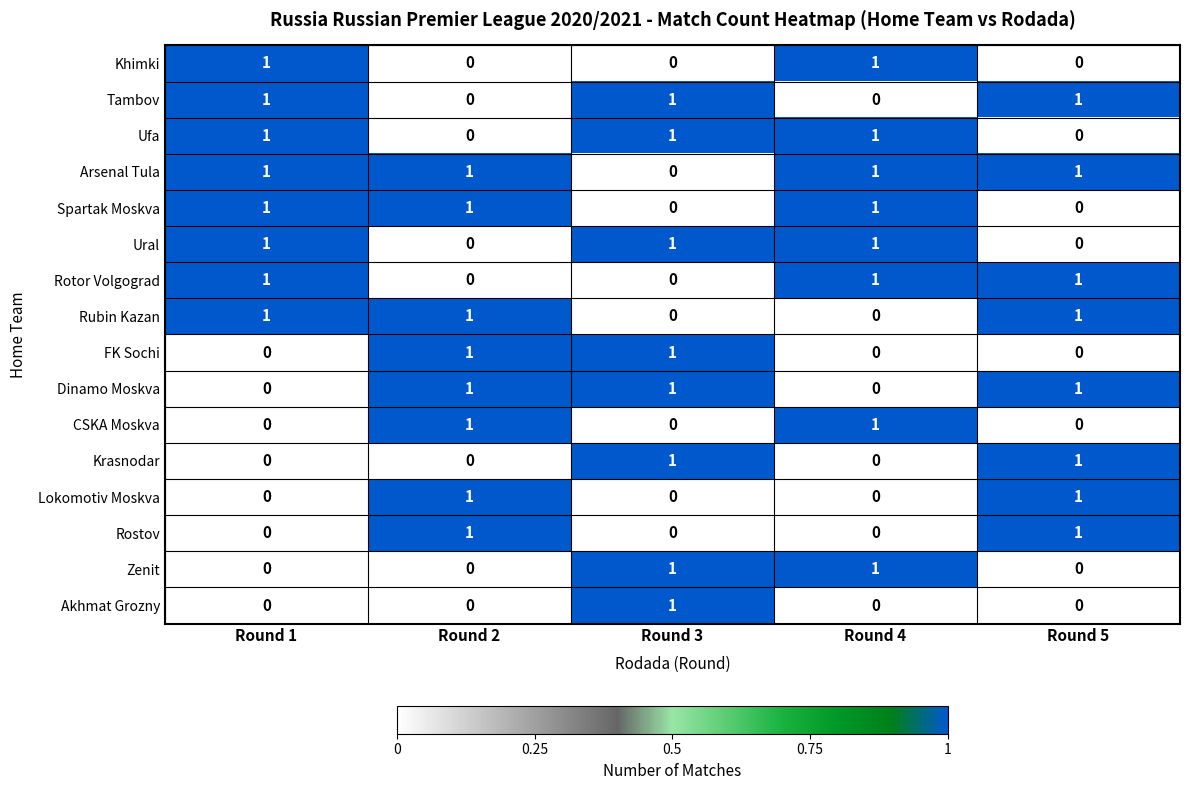

True or false: CSKA Moskva has a value of 1 at Round 2.

True